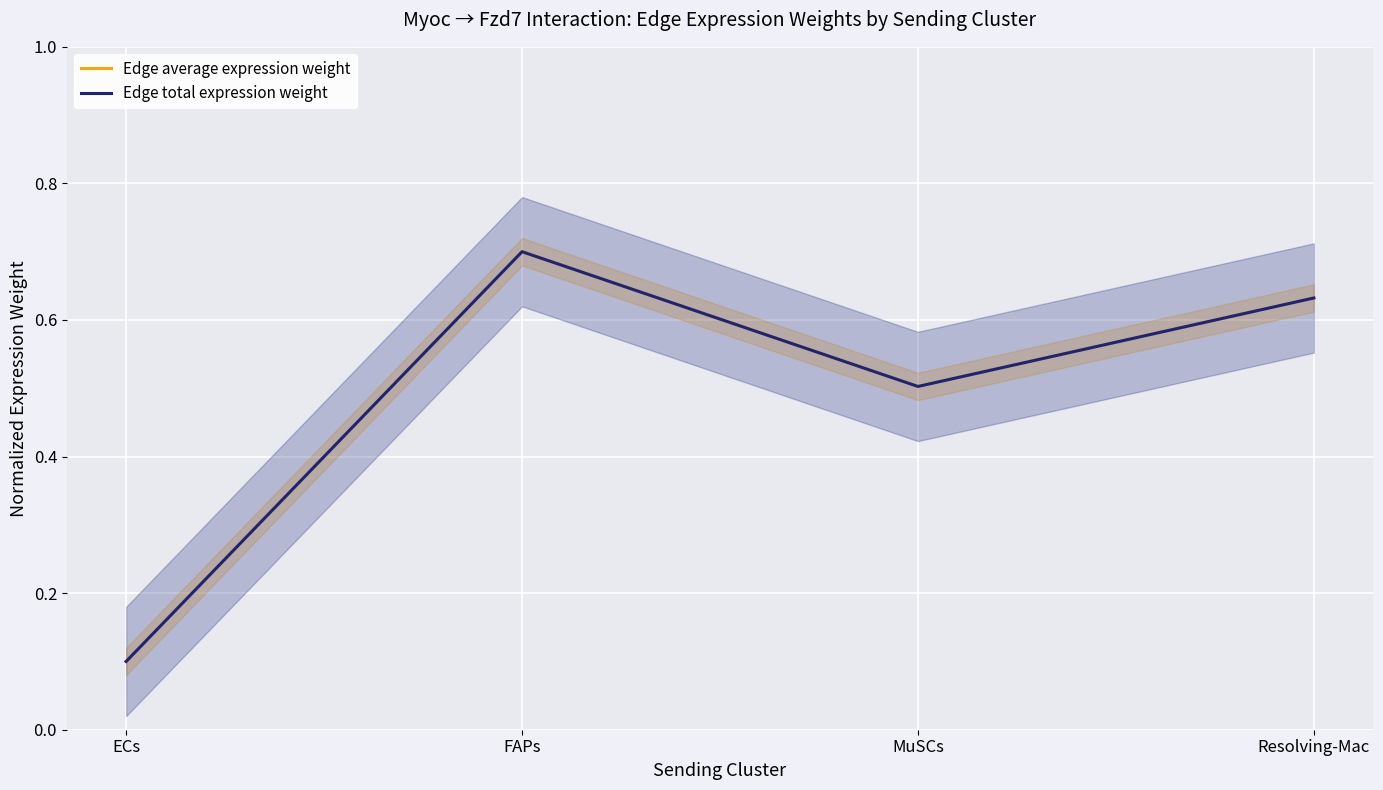

How many lines are shown in the chart?

2